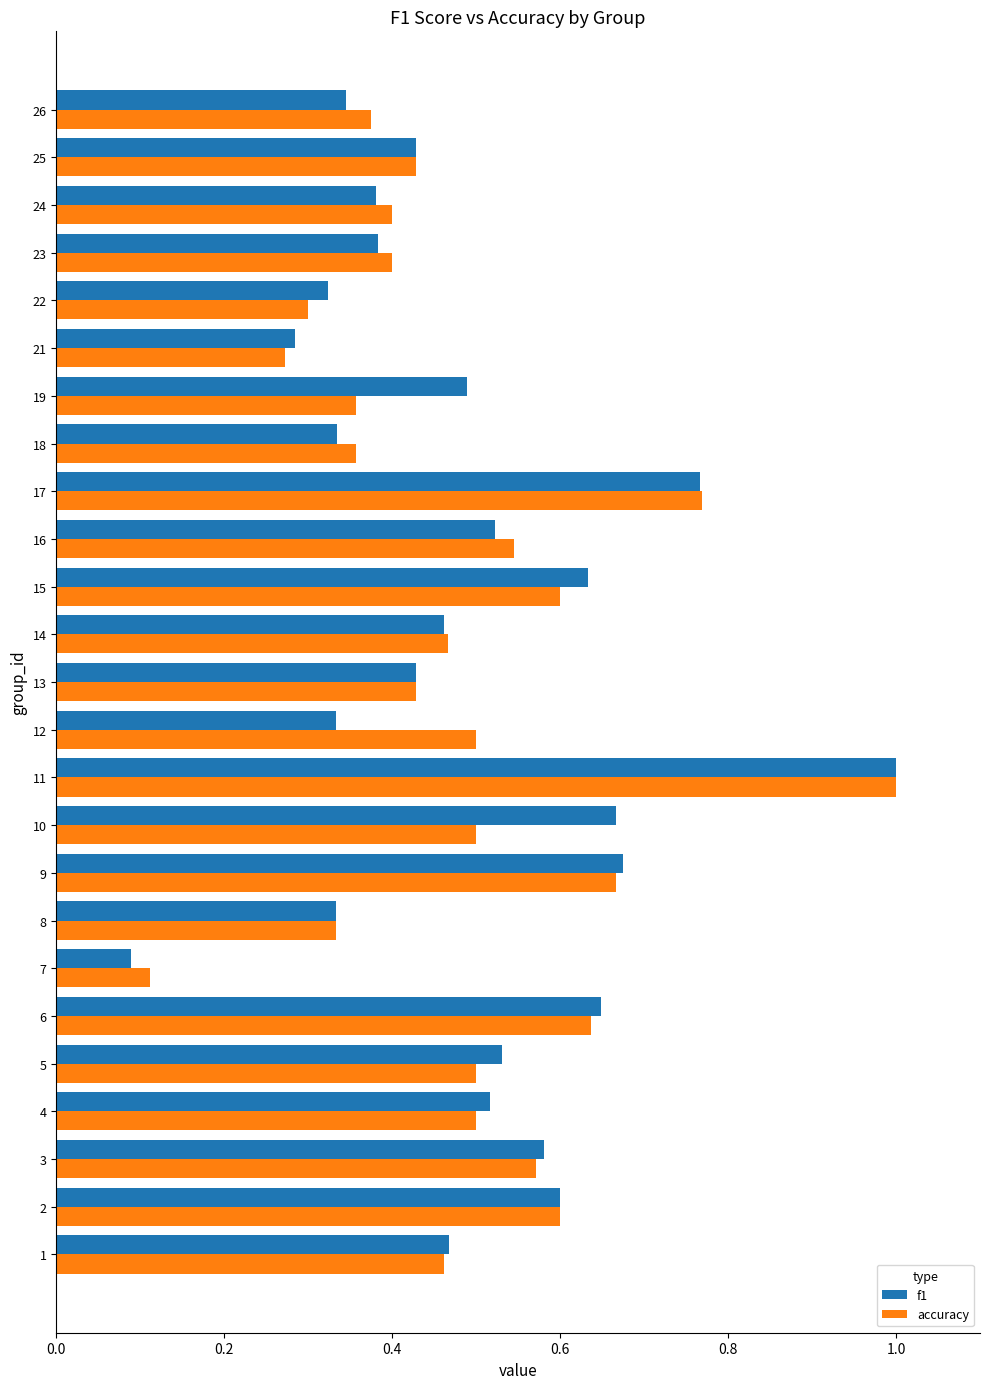

The accuracy series shows 0.6 at 15. True or false?

True